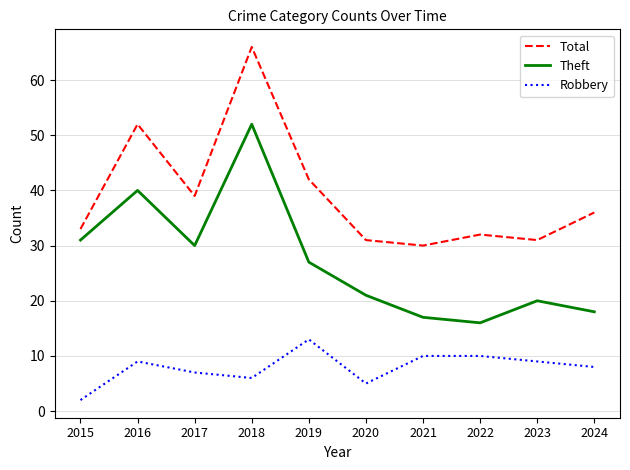

True or false: Robbery has a value of 7 at 2017.

True